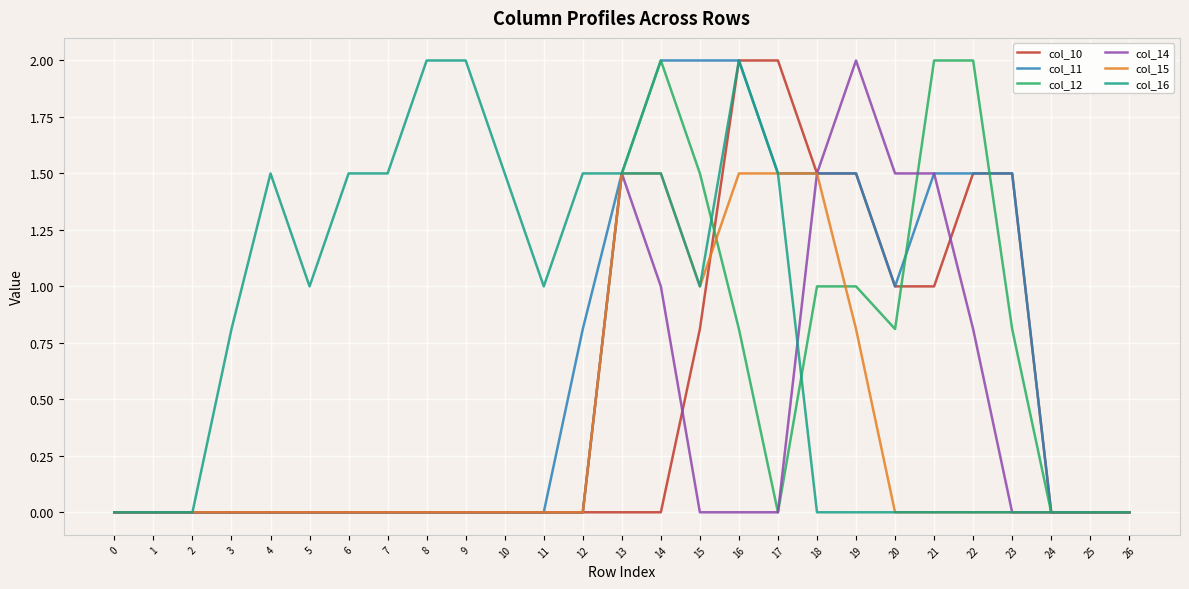

How many distinct data groups are displayed?

6